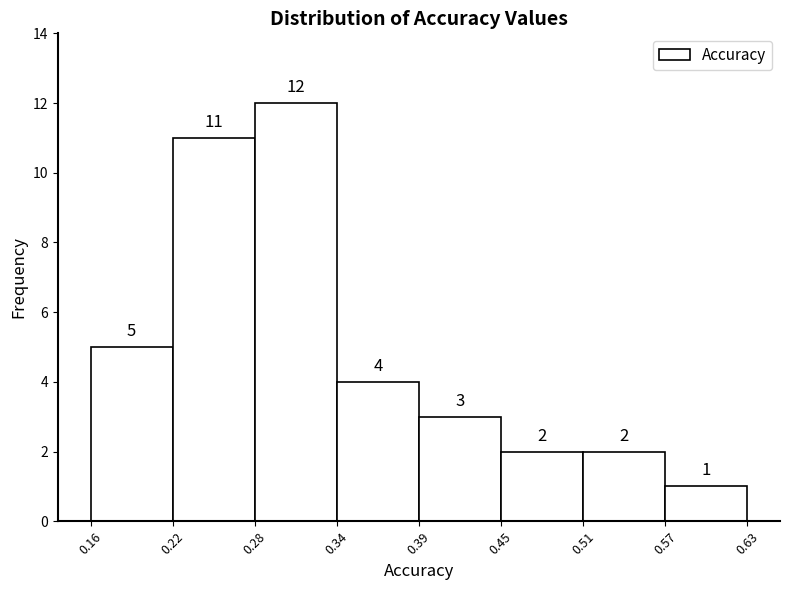

Reading left to right, transcribe this chart: for each bar, give the range it covers on the x-axis and its height.

0.16 to 0.22: 5
0.22 to 0.28: 11
0.28 to 0.34: 12
0.34 to 0.39: 4
0.39 to 0.45: 3
0.45 to 0.51: 2
0.51 to 0.57: 2
0.57 to 0.63: 1